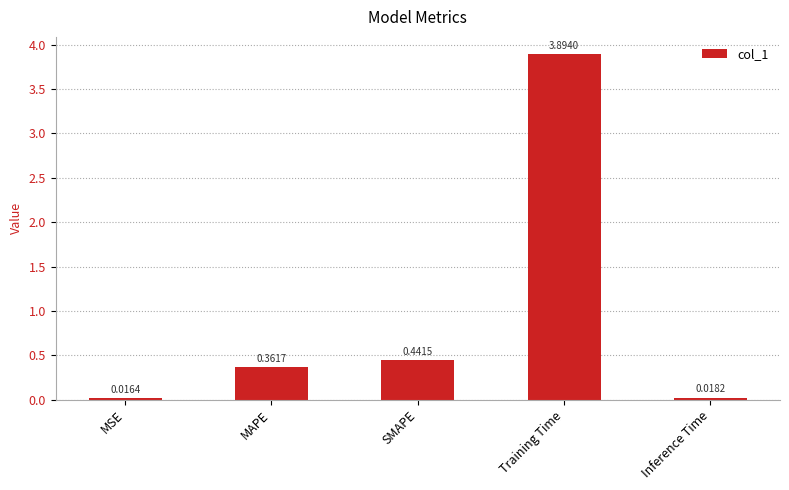

Rank the categories by value from lowest to highest.

MSE, Inference Time, MAPE, SMAPE, Training Time